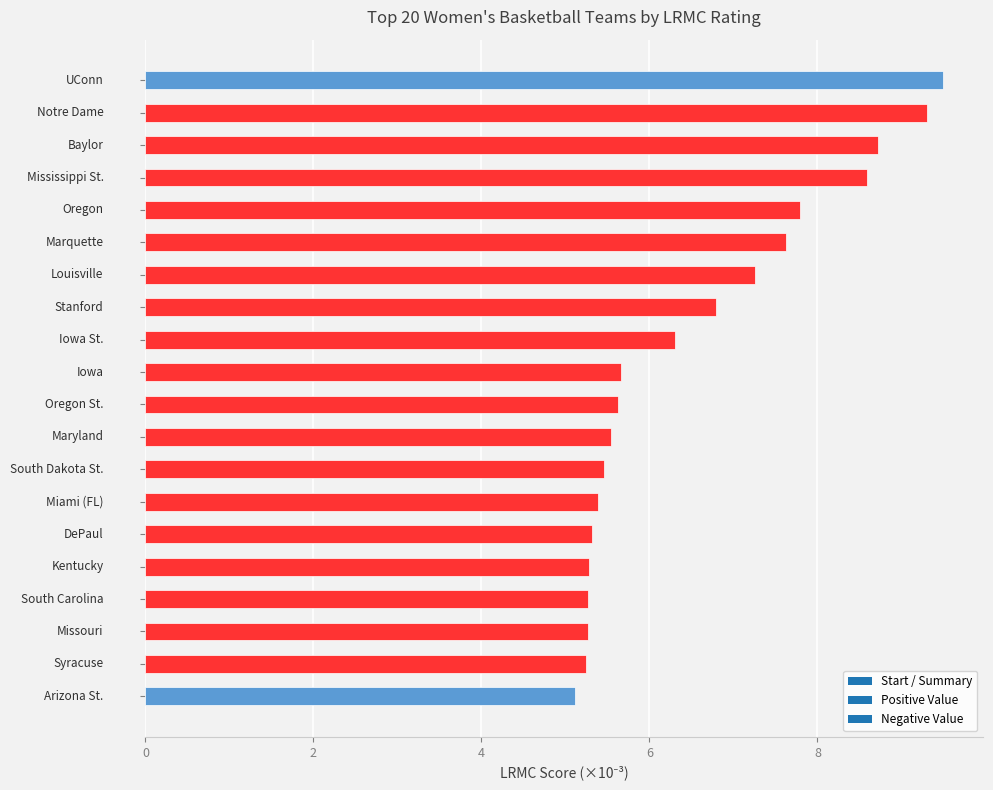

What is the difference between the second highest and minimum values?

4.2